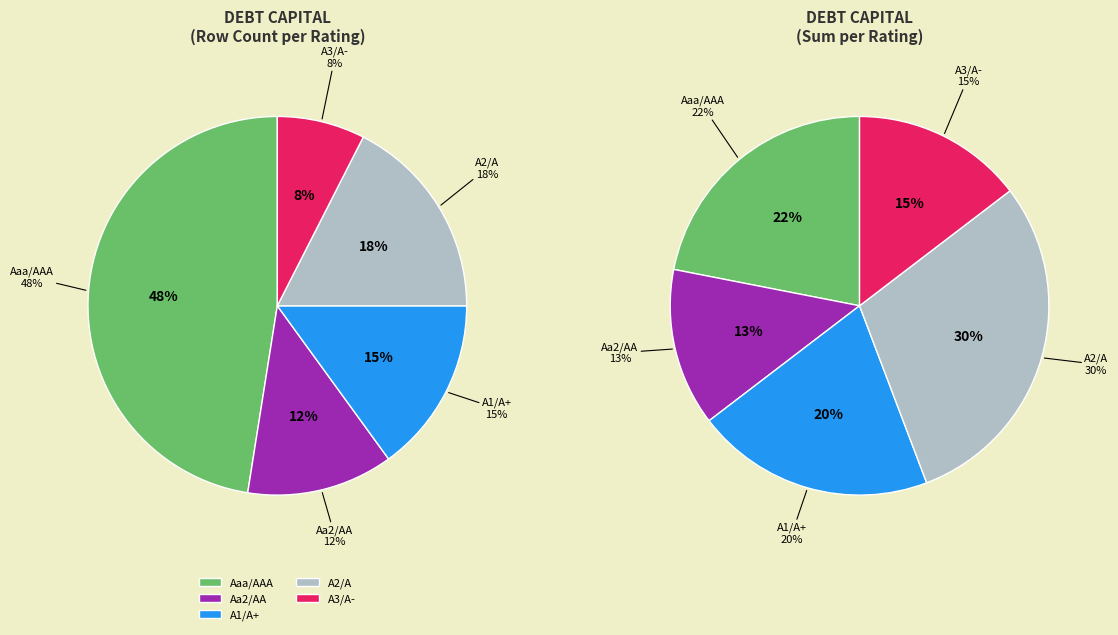

What is the largest slice in the pie chart?

Aaa/AAA